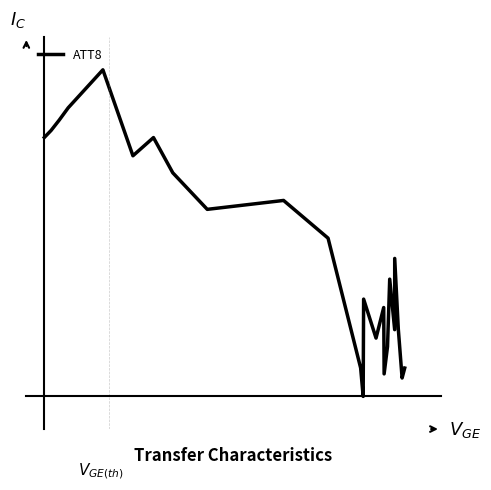

Does the chart have visible grid lines?

No